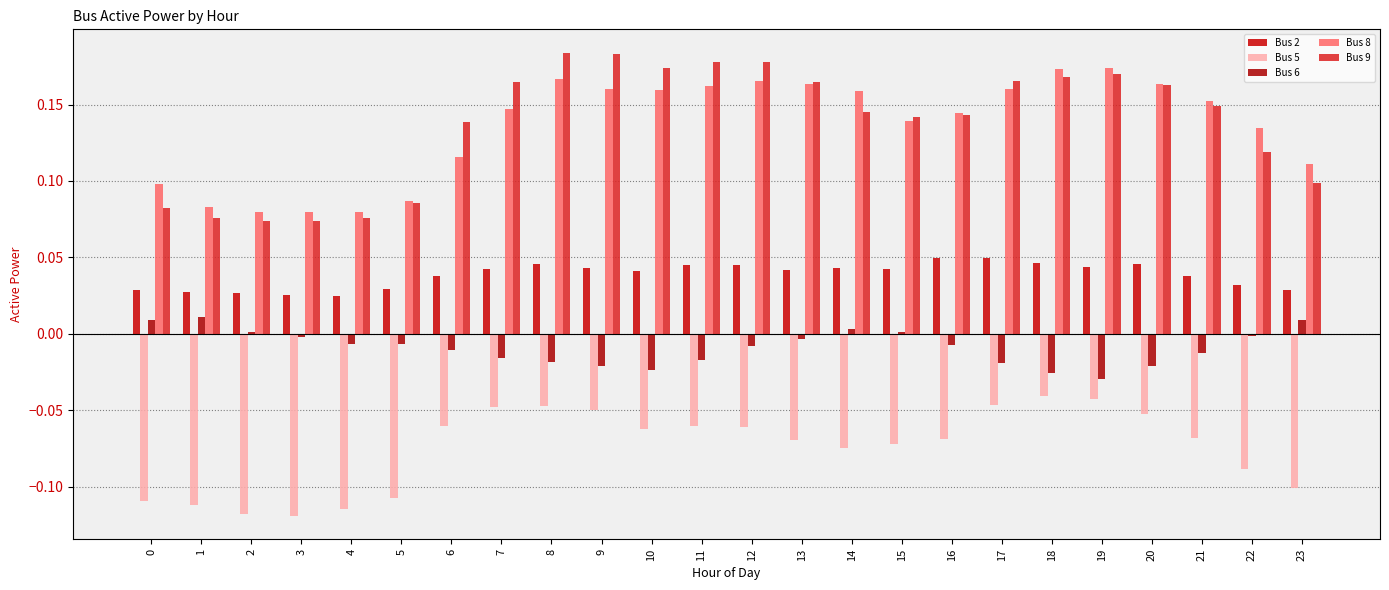

Is the value of Bus 2 at 17 greater than the value of Bus 9 at 8?

No